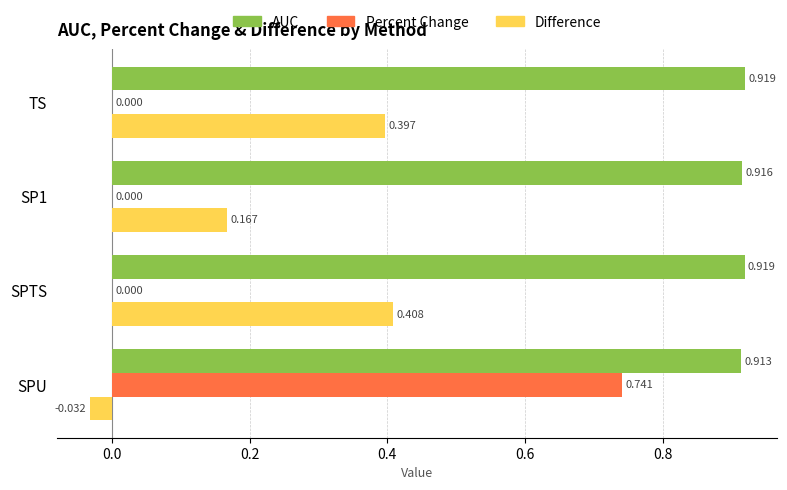

Where is AUC nearest to the value 0?

SPU